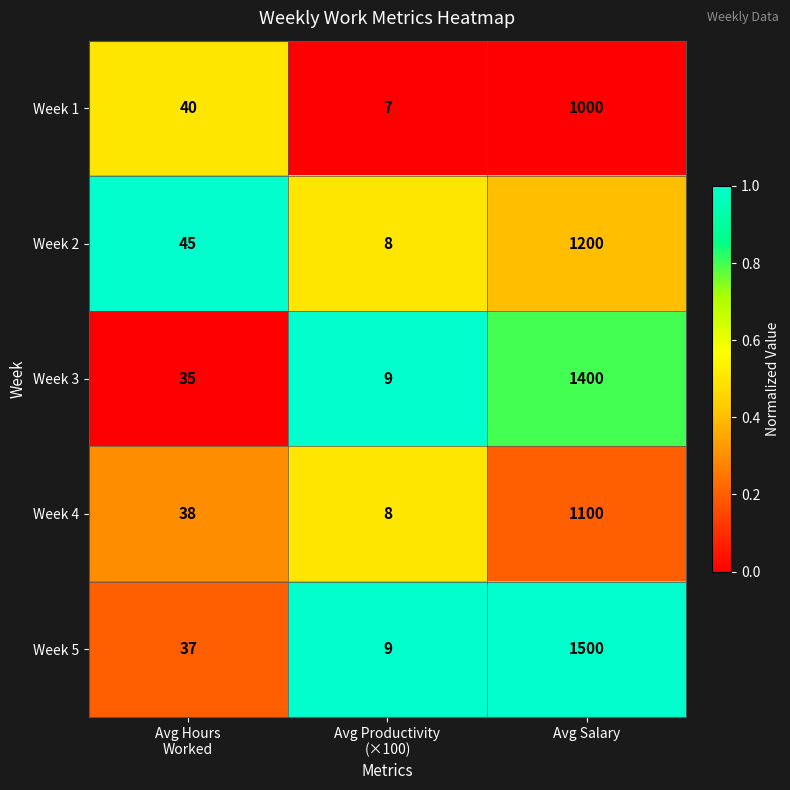

Is it true that Week 3 equals 2048 at Avg Salary?

False